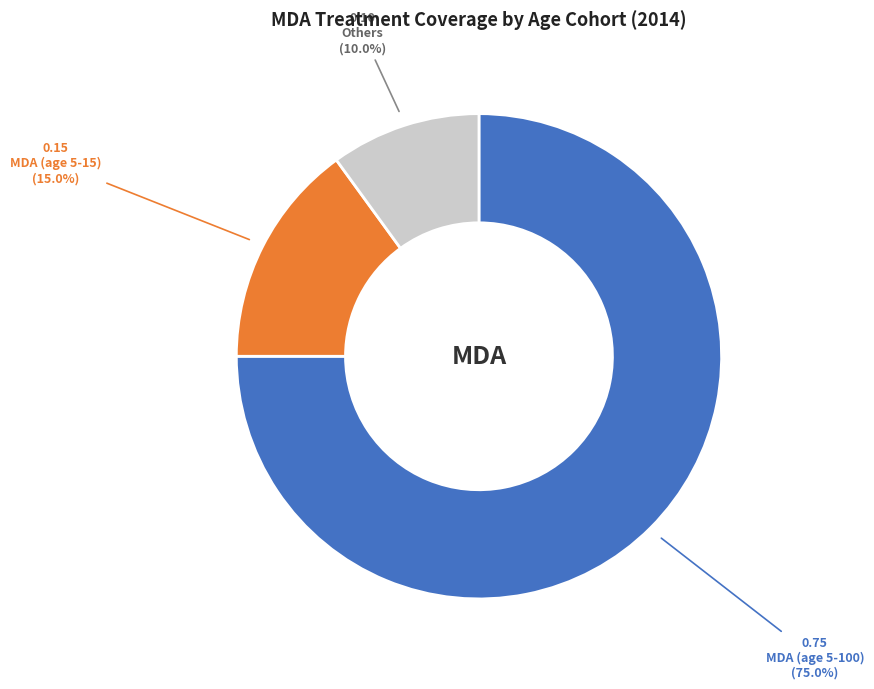

Is there a majority slice in this chart?

Yes